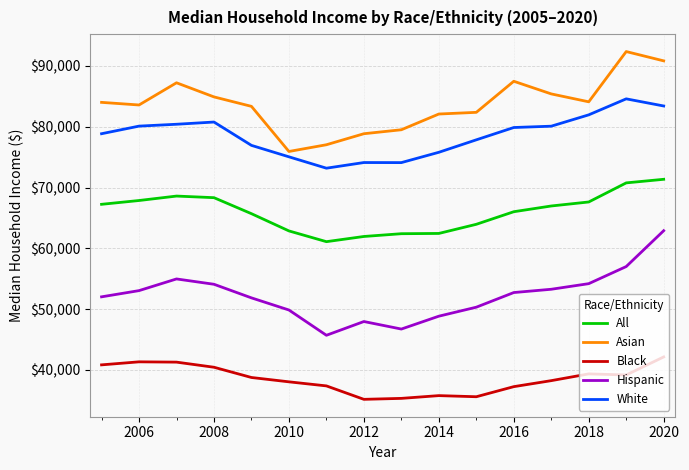

What is the difference between the maximum and minimum values in the Black series?

6971